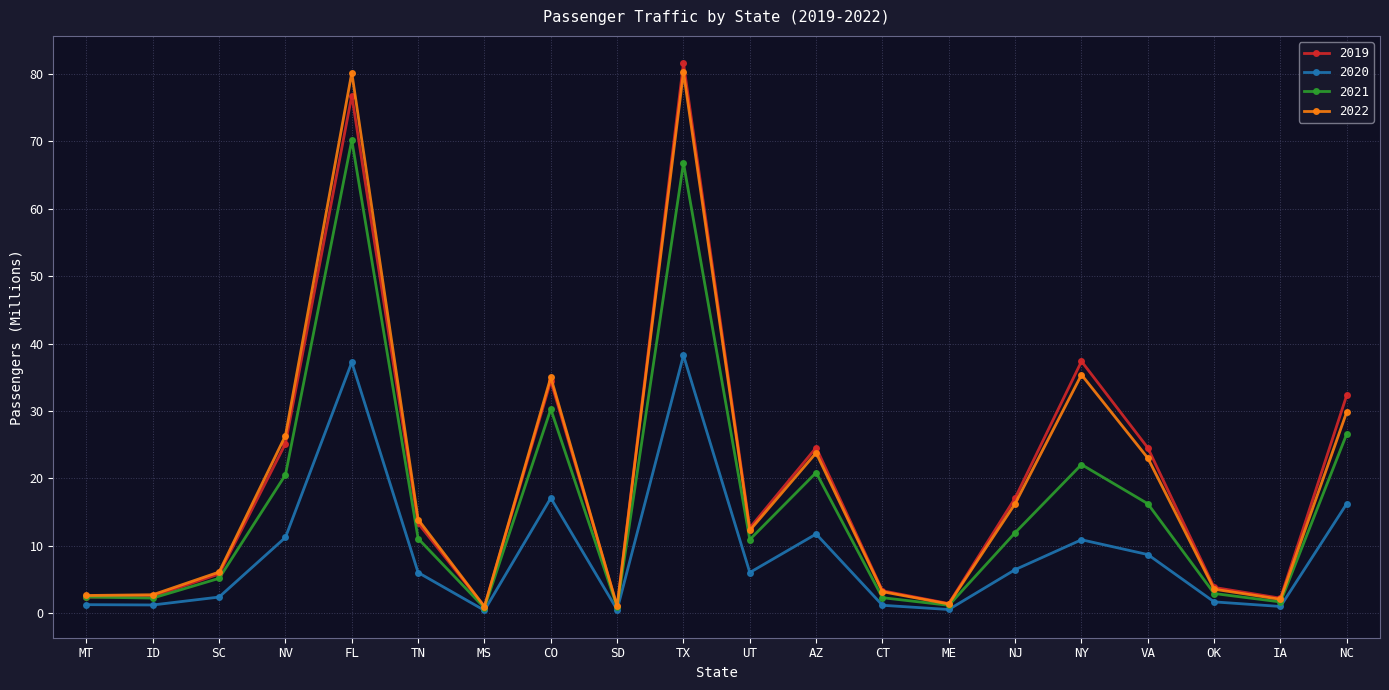

Is it true that 2022 equals 29.9 at NC?

True